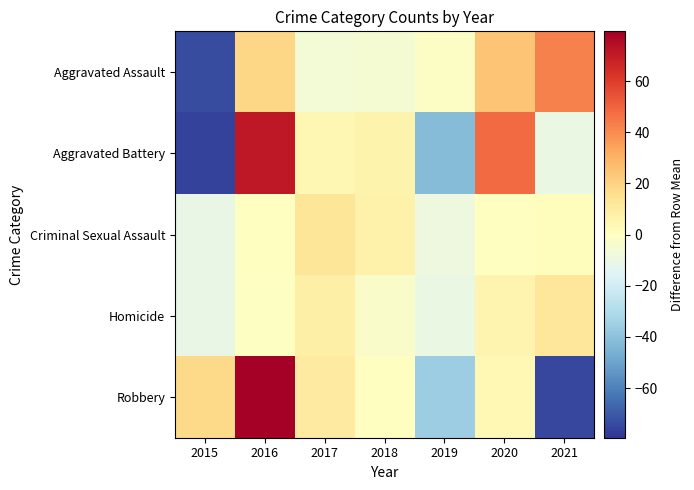

At which category is the sum across all series the highest?

2016